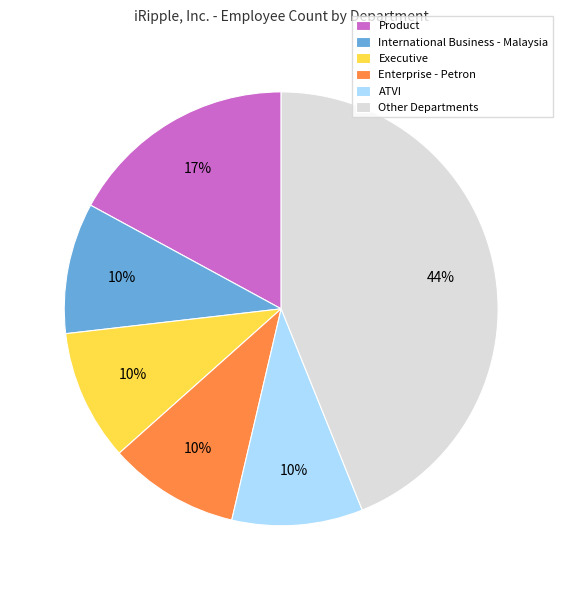

Does any single category account for the majority?

No